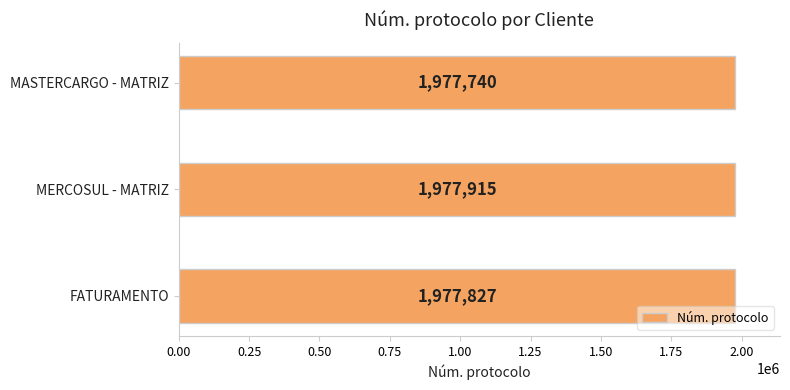

What is the ratio of the value at MASTERCARGO - MATRIZ to the value at FATURAMENTO?

1.0